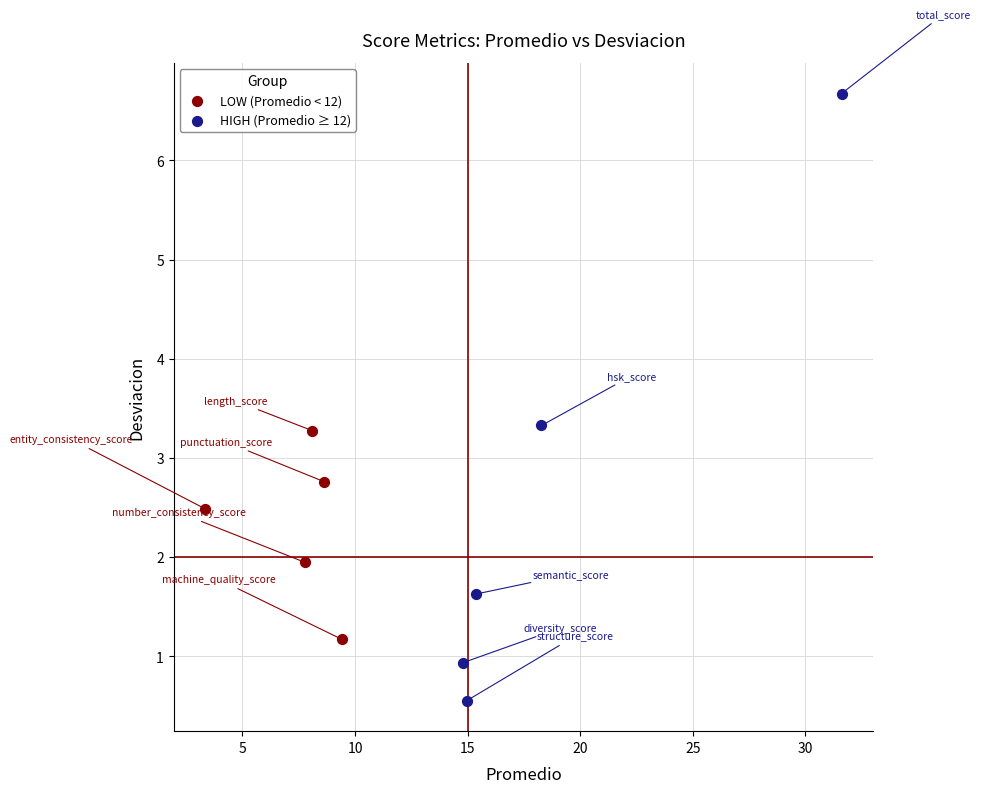

Which series has the largest Y range (max minus min)?

HIGH (Promedio ≥ 12)